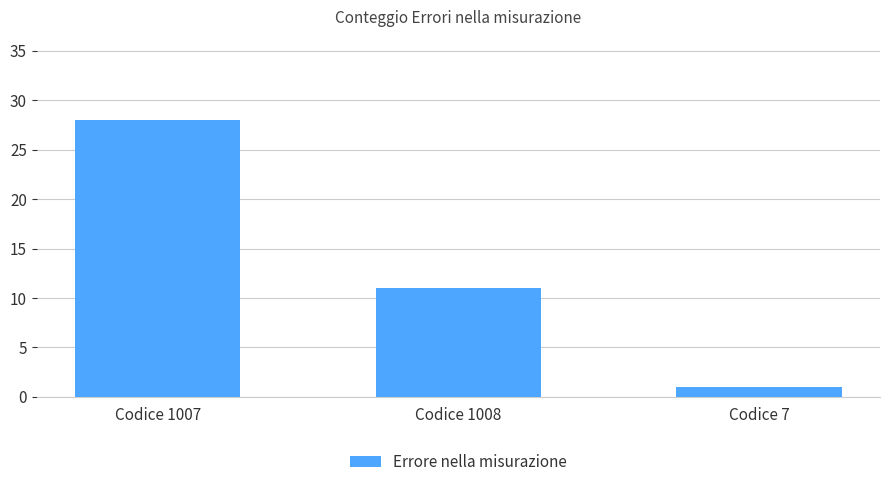

Reading left to right, list all the values displayed in this chart.

28	11	1